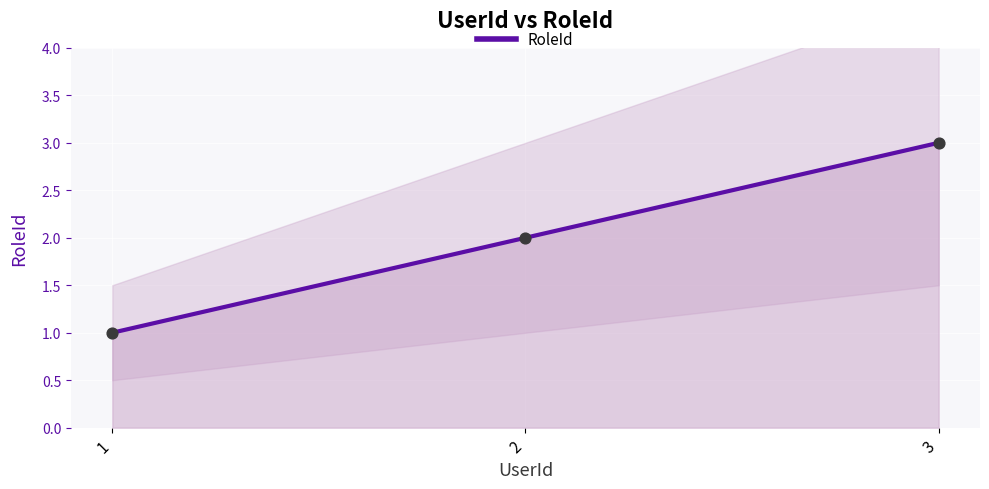

What is the change in value from 2 to 3?

+1